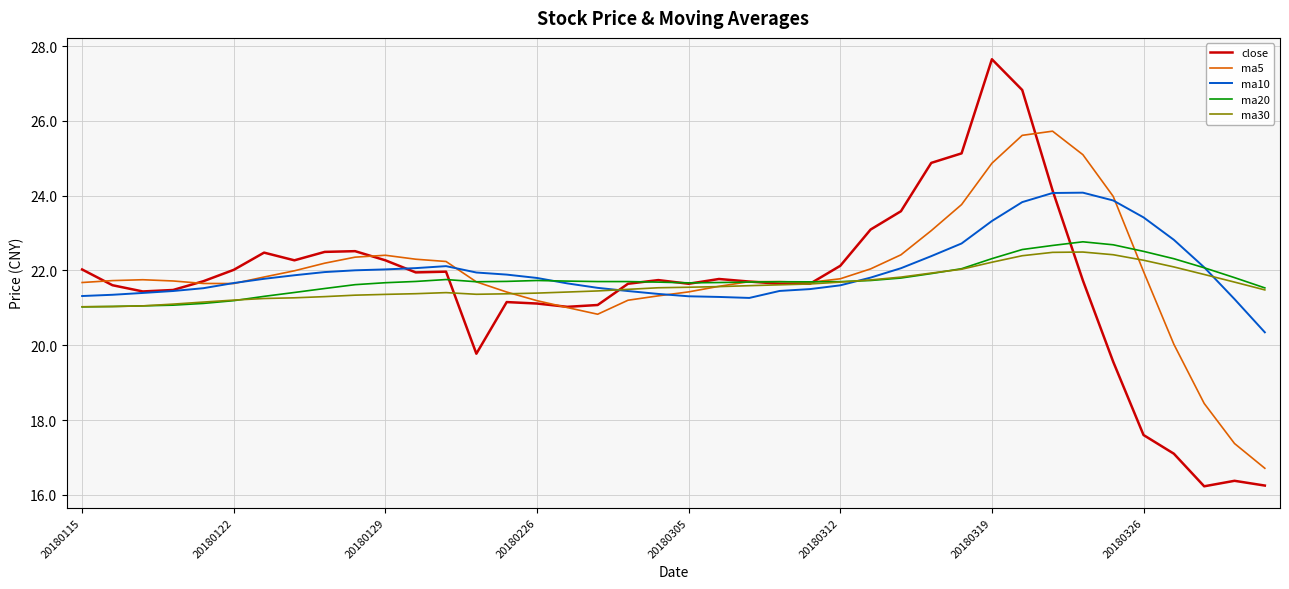

What is the highest value of the ma10 series?

24.1